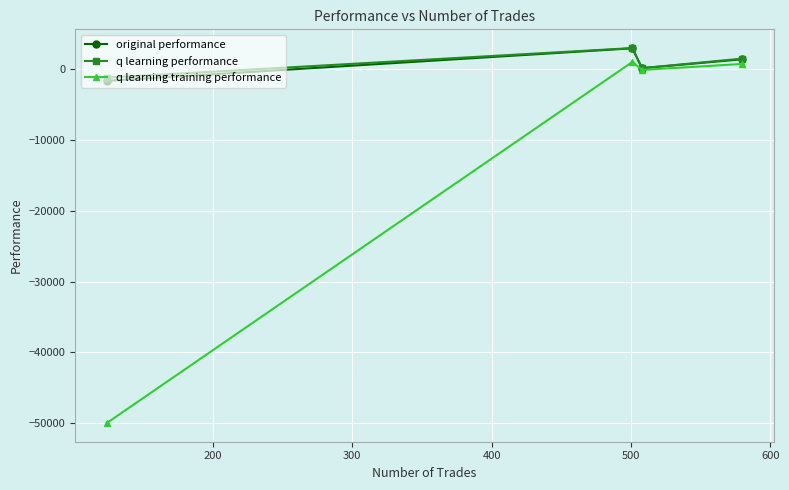

True or false: original performance has more than 2 points higher than both neighbors.

False